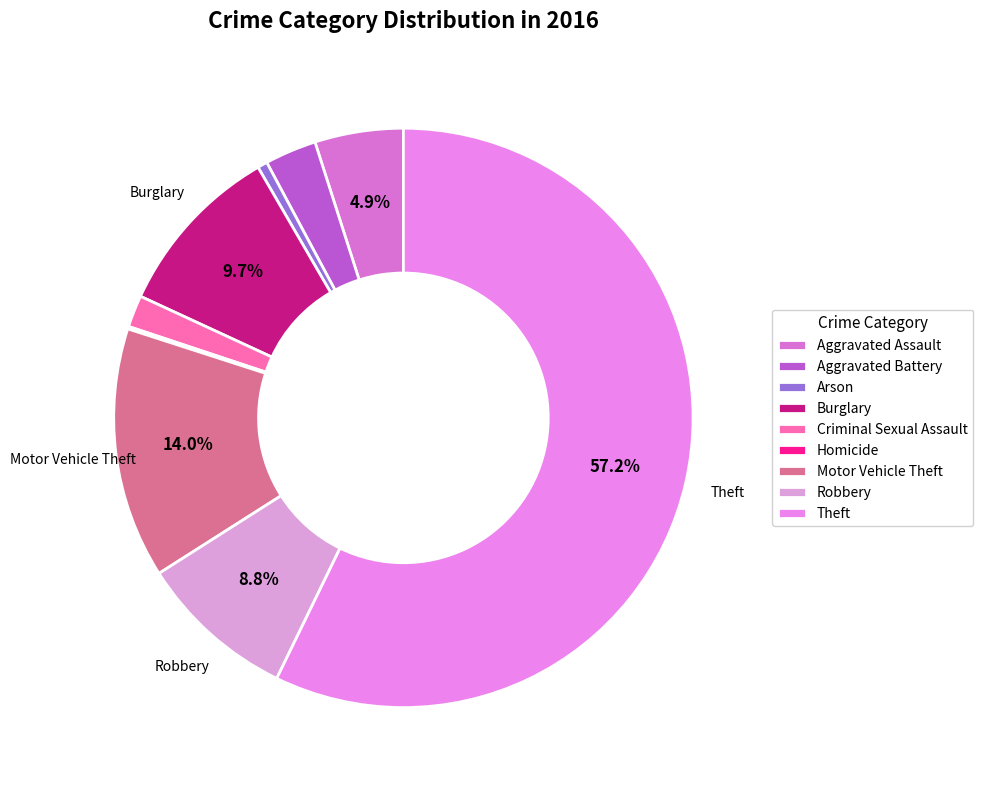

What percentage is the Aggravated Assault slice, to the nearest percent?

5%